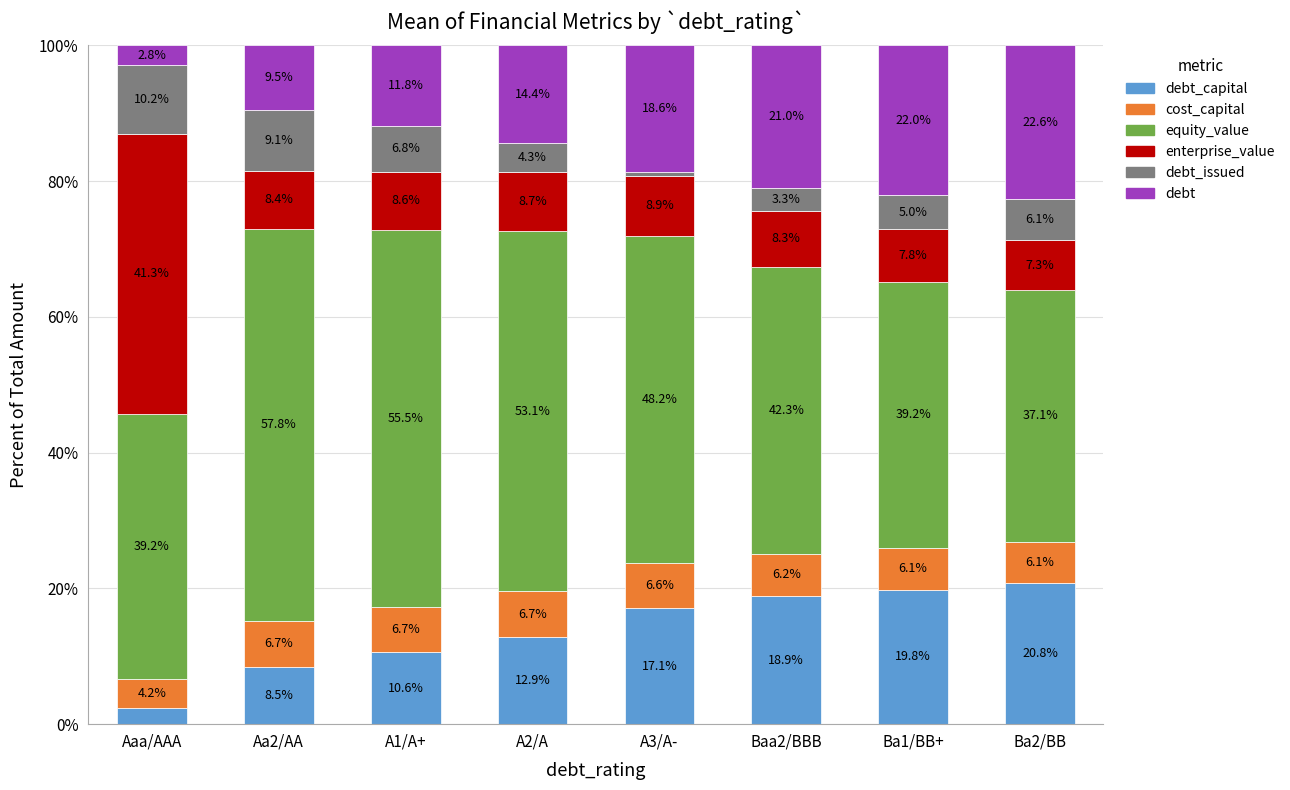

At which category is the sum across all series the highest?

Aaa/AAA